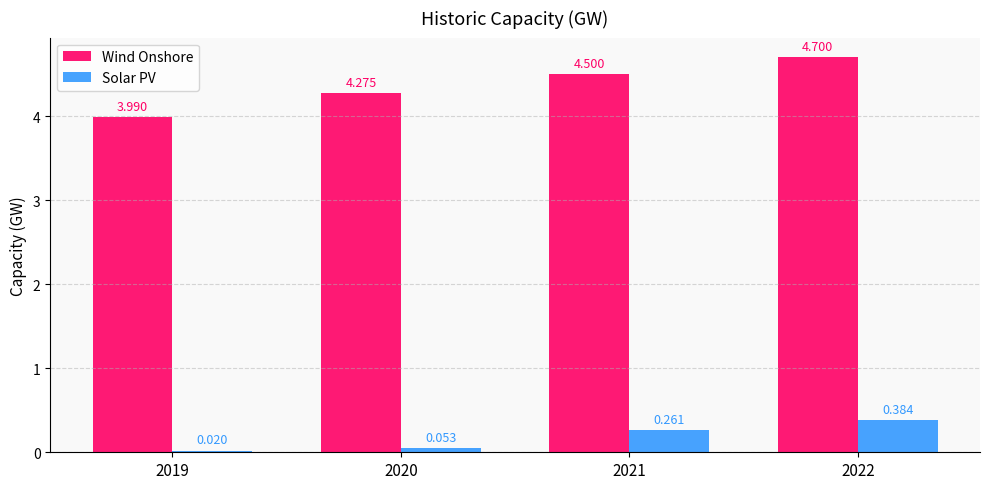

Does the chart contain stacked bars?

No